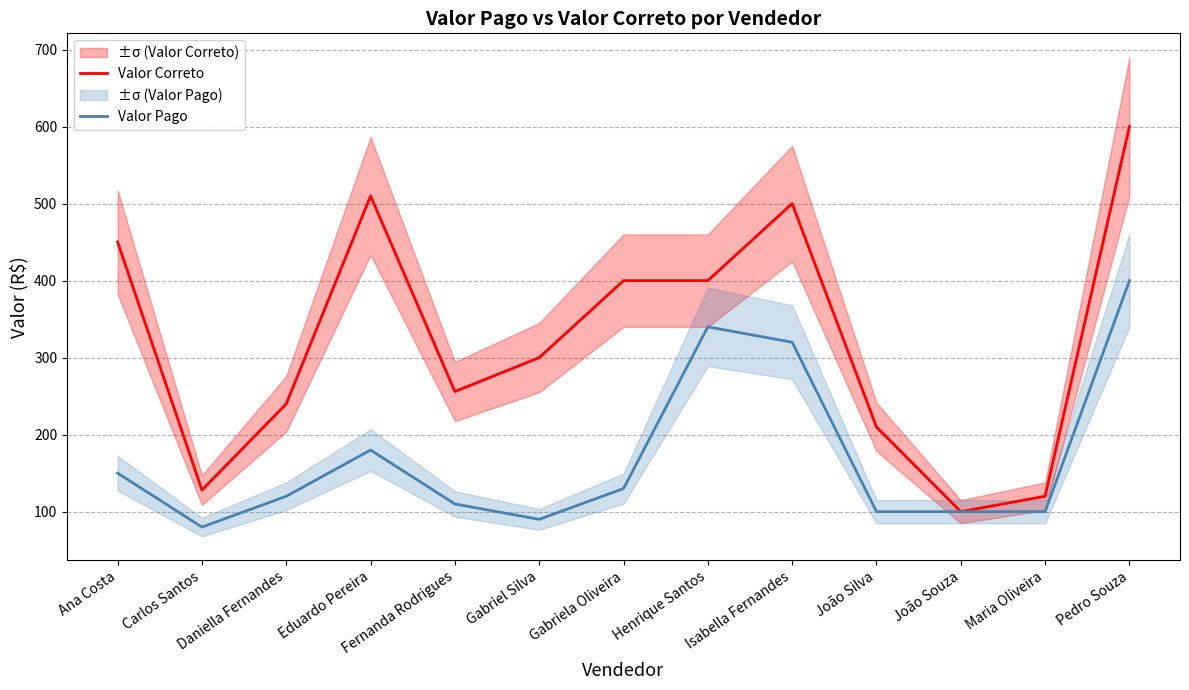

Count the number of categories in the chart.

13